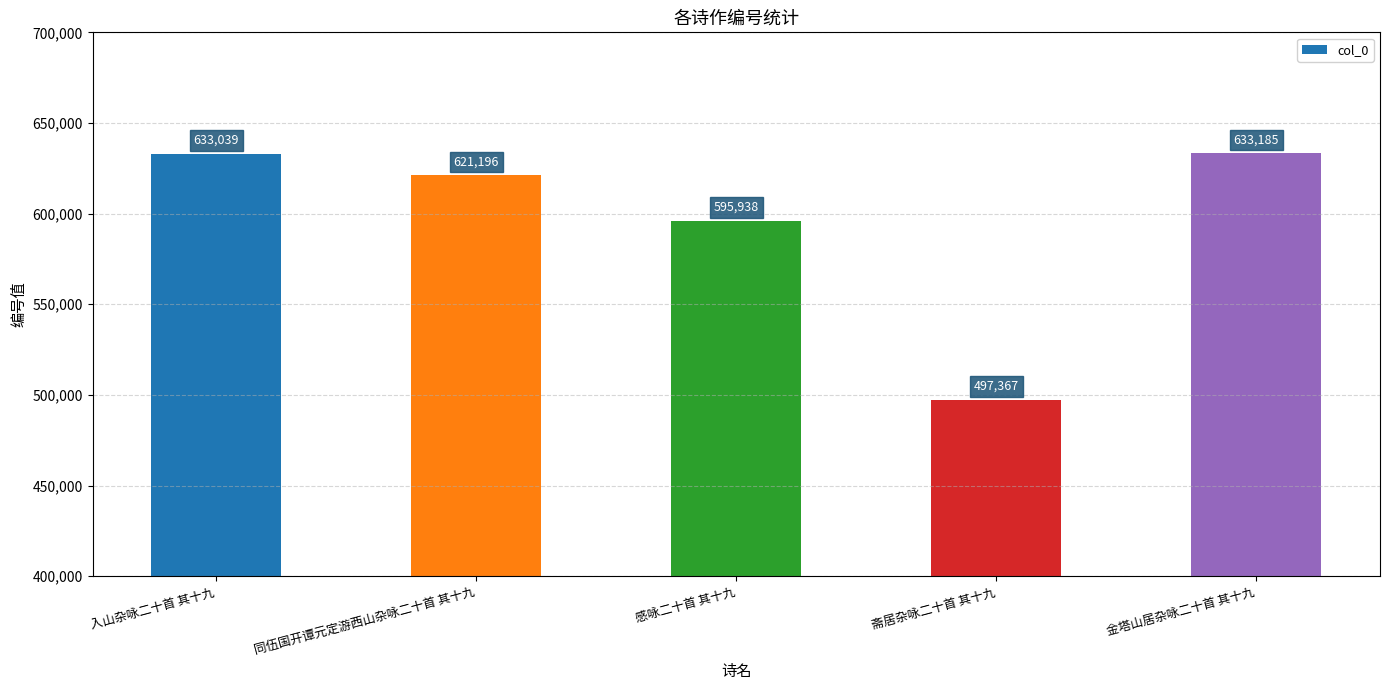

The chart shows a value of 633185 at 金塔山居杂咏二十首 其十九. True or false?

True